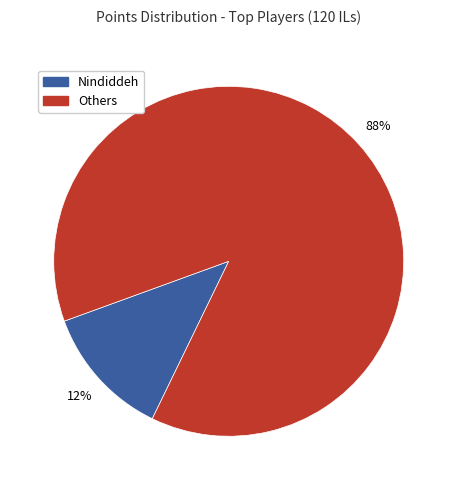

Is there a majority slice in this chart?

Yes